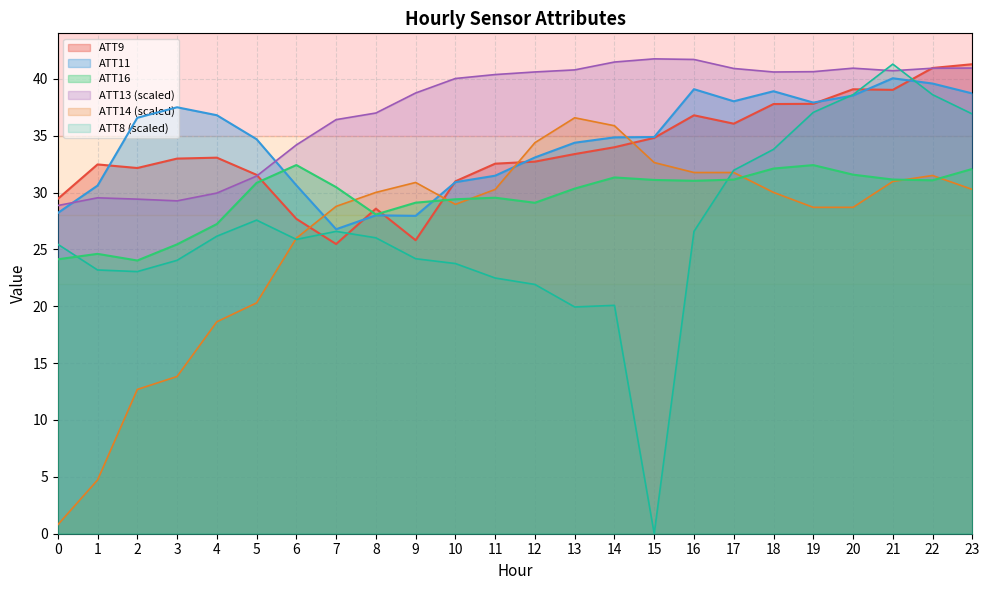

Reading left to right, what are all the values shown in this chart?

ATT8: 25.5	23.2	23.1	24.0	26.2	27.6	25.9	26.6	26.0	24.2	23.8	22.5	21.9	19.9	20.1	0.0	26.6	32.0	33.8	37.1	38.6	41.3	38.6	36.9
ATT9: 29.4	32.5	32.2	33.0	33.1	31.6	27.7	25.5	28.6	25.8	31.0	32.5	32.7	33.4	34.0	34.8	36.8	36.1	37.8	37.8	39.1	39.0	41.0	41.3
ATT11: 28.2	30.6	36.6	37.5	36.8	34.7	30.6	26.8	28.0	28.0	30.9	31.5	33.1	34.4	34.9	34.9	39.1	38.0	38.9	37.9	38.5	40.0	39.6	38.7
ATT13: 28.9	29.5	29.4	29.3	30.0	31.5	34.2	36.4	37.0	38.8	40.0	40.4	40.6	40.8	41.5	41.8	41.7	40.9	40.6	40.6	40.9	40.7	40.9	40.9
ATT14: 0.8	4.7	12.7	13.8	18.6	20.3	26.0	28.8	30.0	30.9	29.0	30.3	34.4	36.6	35.9	32.6	31.8	31.8	30.0	28.7	28.7	31.0	31.5	30.3
ATT16: 24.1	24.6	24.0	25.4	27.2	30.9	32.4	30.5	28.1	29.1	29.4	29.5	29.1	30.3	31.3	31.1	31.0	31.1	32.1	32.4	31.6	31.1	31.1	32.1